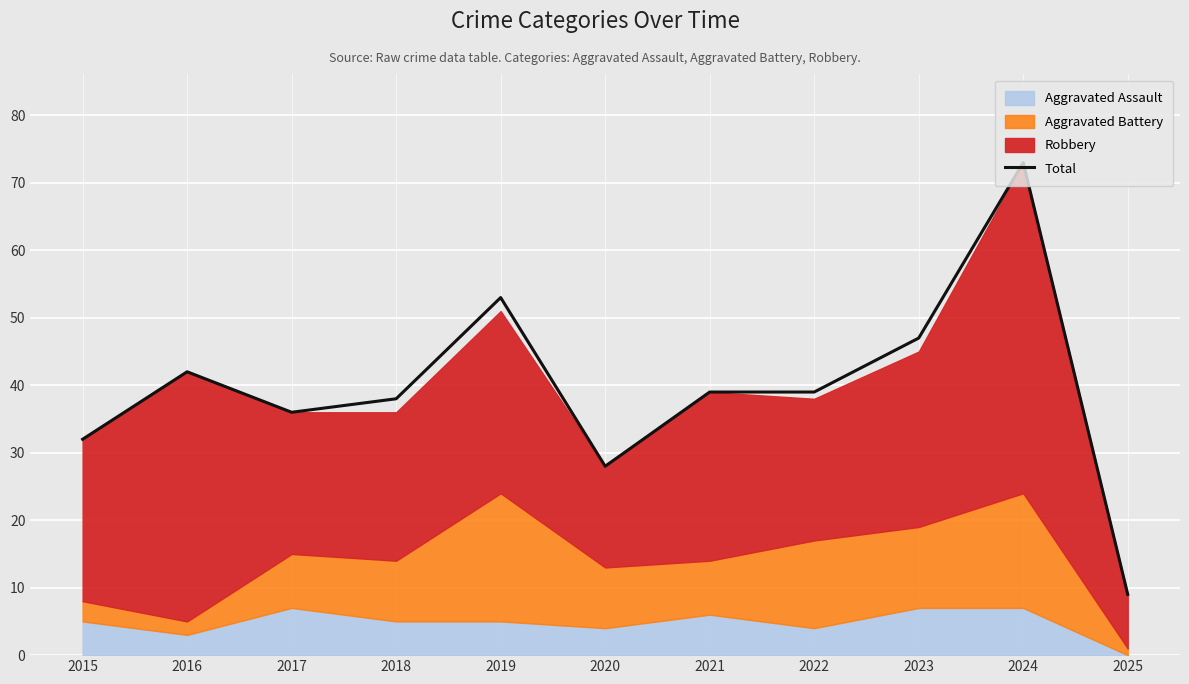

Reading right to left, list all the values displayed in this chart.

2025=9	2024=73	2023=47	2022=39	2021=39	2020=28	2019=53	2018=38	2017=36	2016=42	2015=32